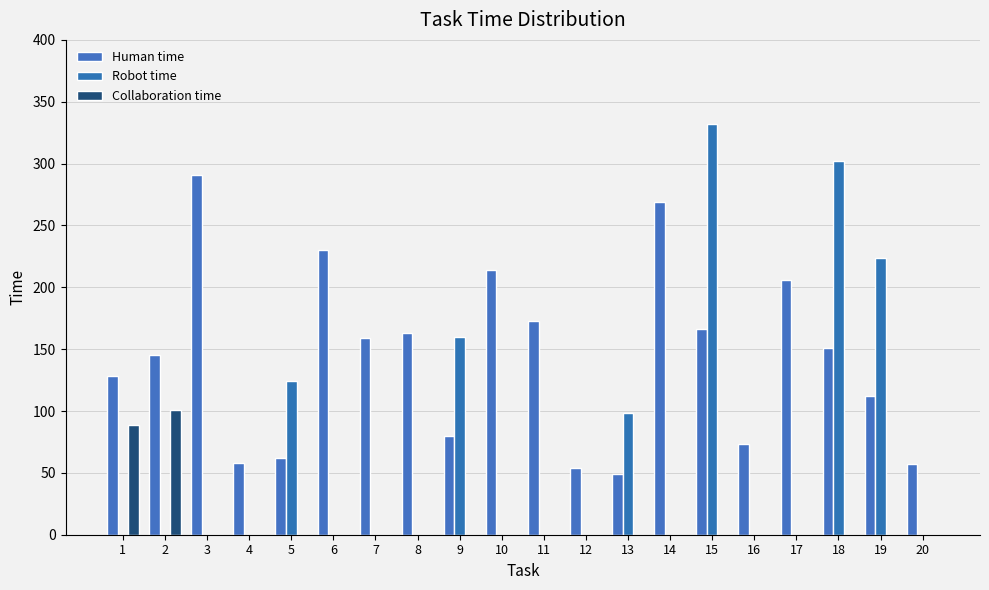

How many distinct data groups are displayed?

3